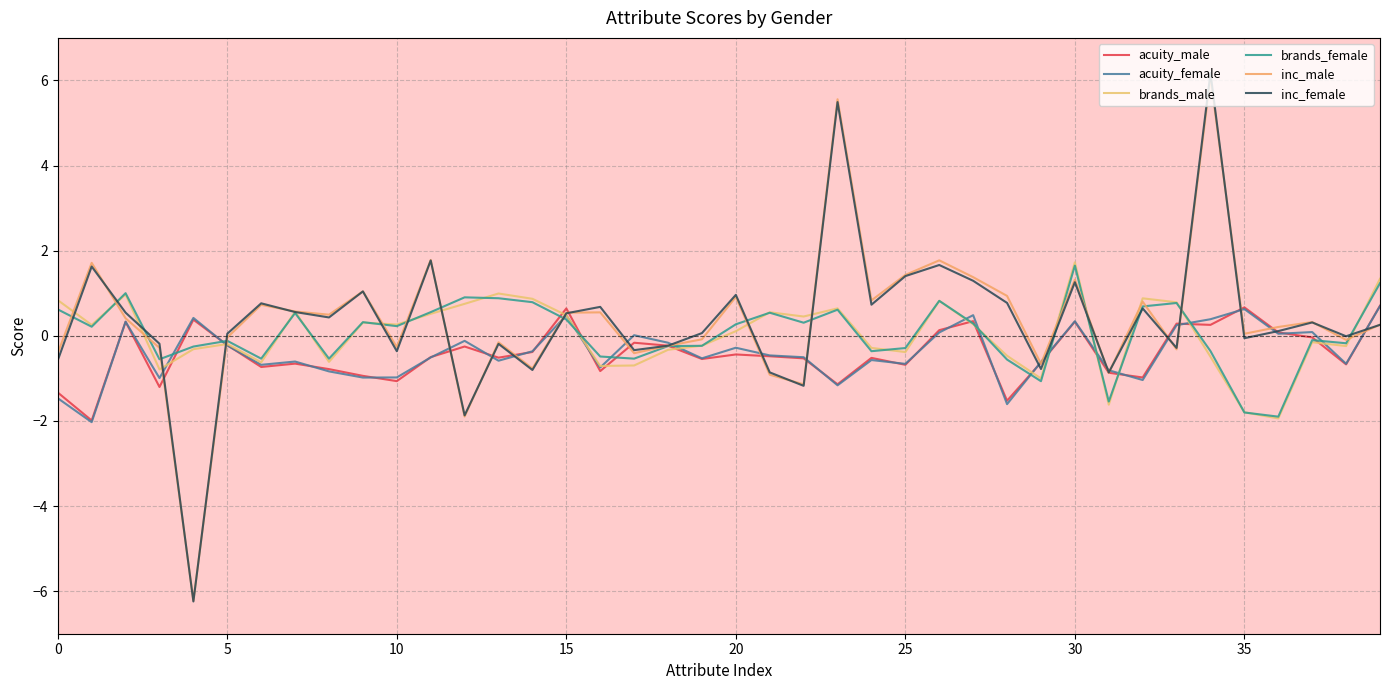

Is this an area chart (filled region under the line)?

No